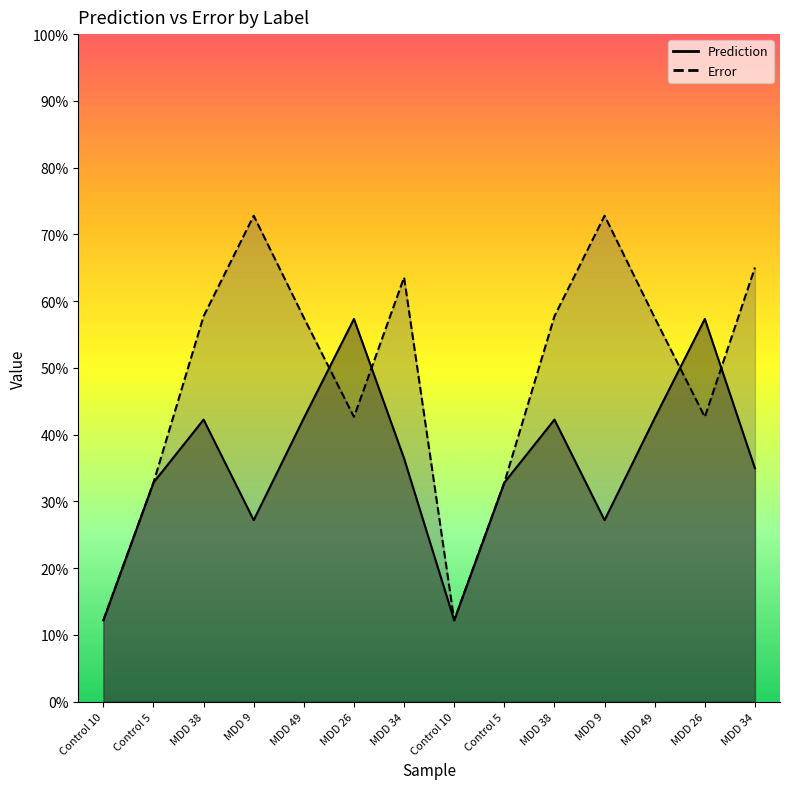

How many series are shown in this chart?

2